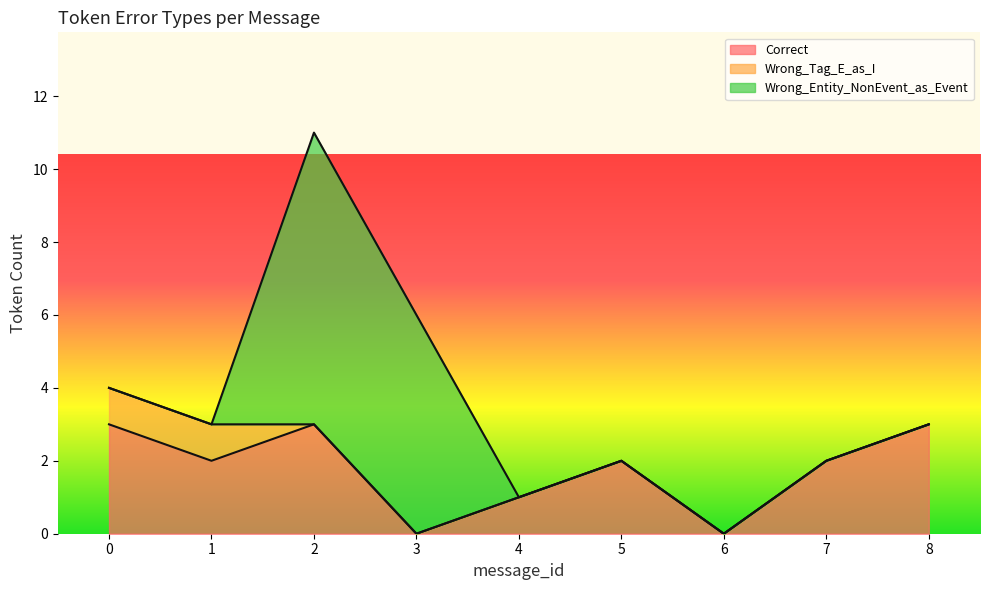

Is it true that Wrong_Entity_NonEvent_as_Event equals 6 at 3?

True